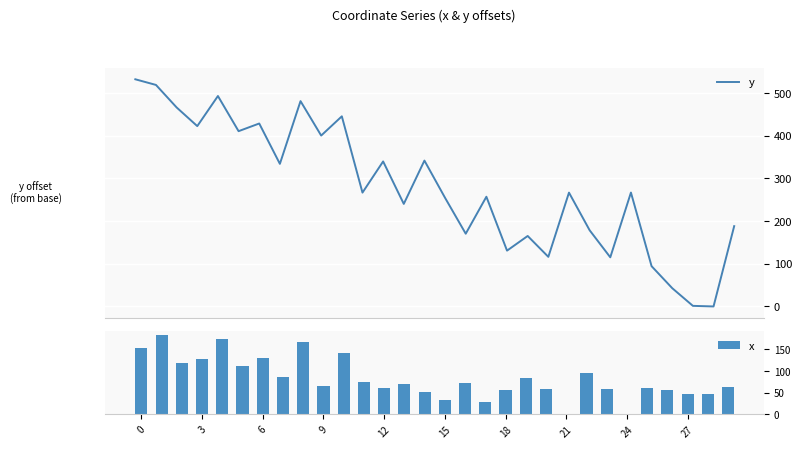

Reading right to left, list all the values displayed in this chart.

y: 188.2	0.0	1.4	42.8	94.3	266.9	115.1	178.5	266.7	116.2	165.1	130.8	257.1	170.4	254.4	341.8	240.3	339.8	266.7	445.5	400.4	481.1	334.1	428.7	410.7	493.1	422.6	466.3	519.0	532.3
x: 63.2	47.7	47.9	56.7	61.6	0.0	58.7	96.1	0.5	58.6	83.3	56.3	28.0	73.2	33.0	51.7	70.7	60.6	74.9	141.2	64.7	166.2	85.9	131.0	111.0	173.1	127.9	118.0	182.8	153.3